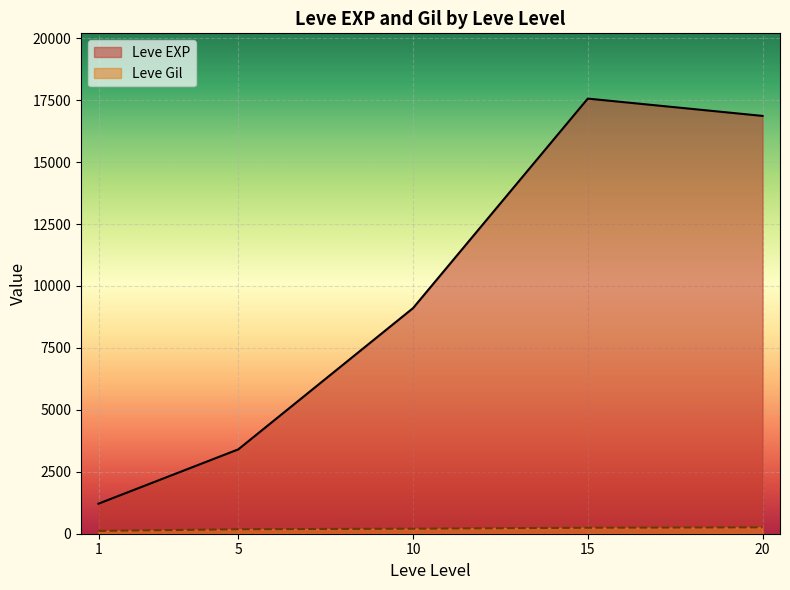

List the series in order of their peak value, highest first.

Leve EXP, Leve Gil